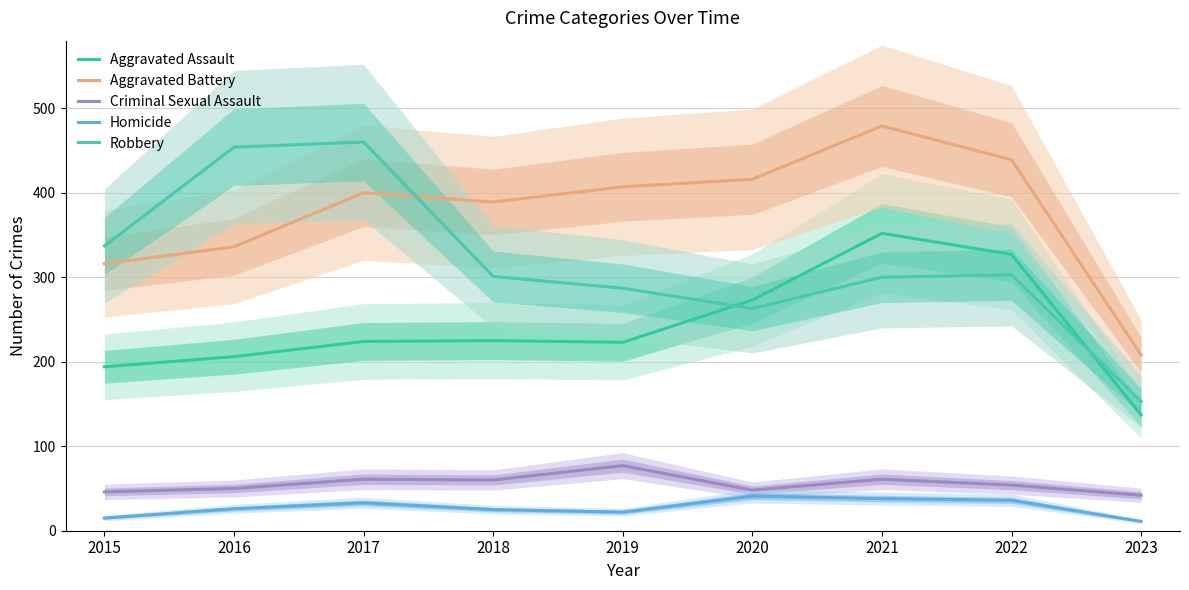

True or false: Robbery and Aggravated Battery cross at least once.

True